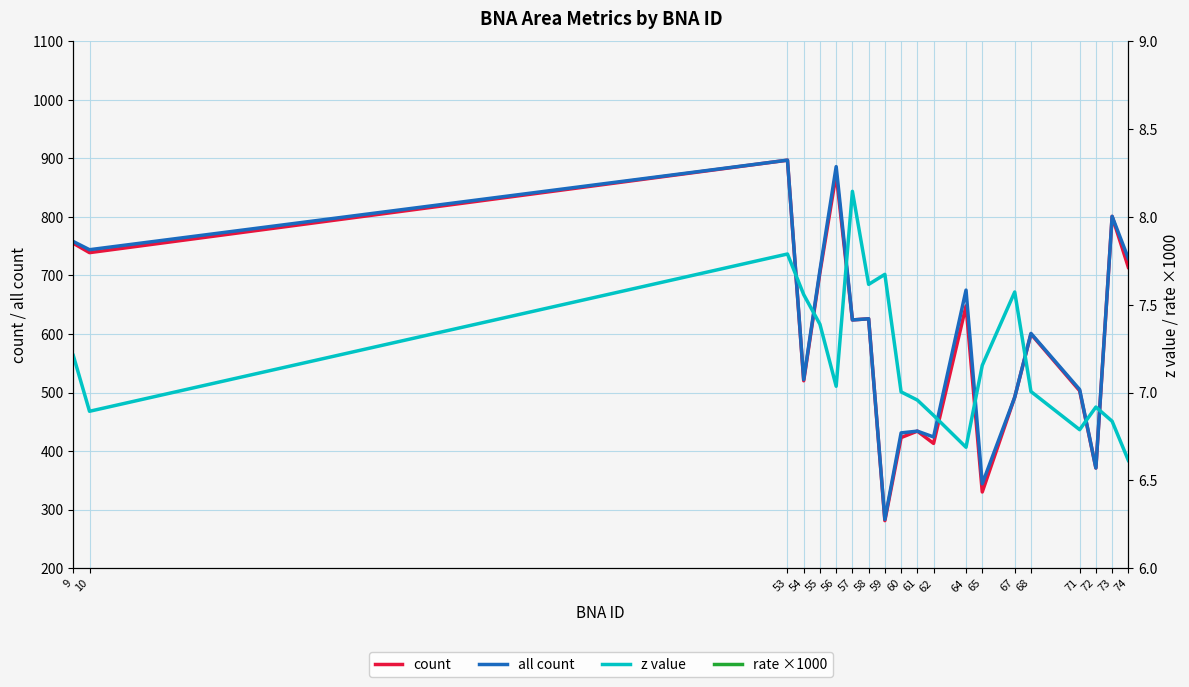

What is the difference between the maximum and minimum values in the rate ×1000 series?

40.7